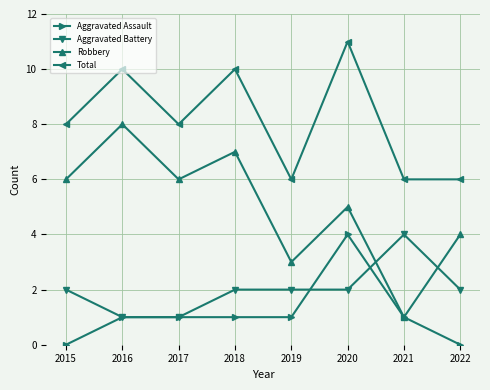

What is the spread (max minus min) of values at 2022?

6